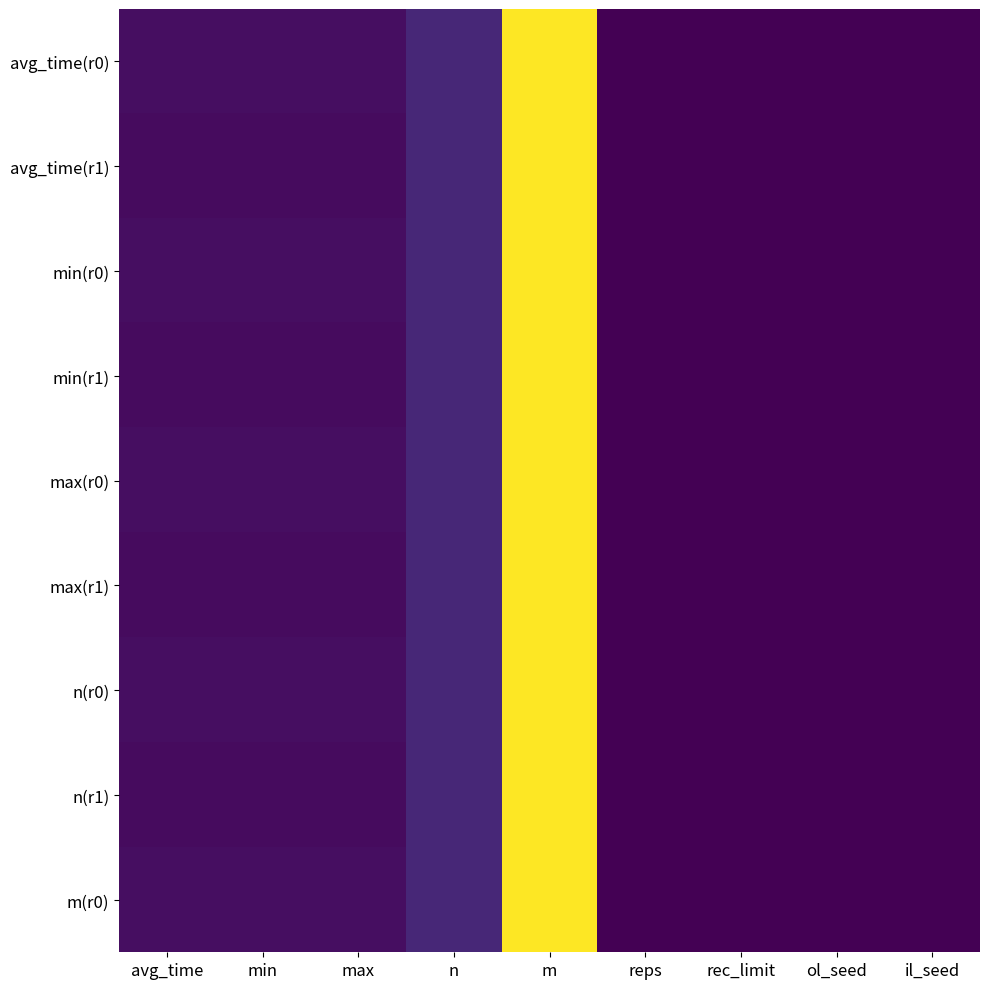

Which series has the largest total across all categories?

avg_time(r0)